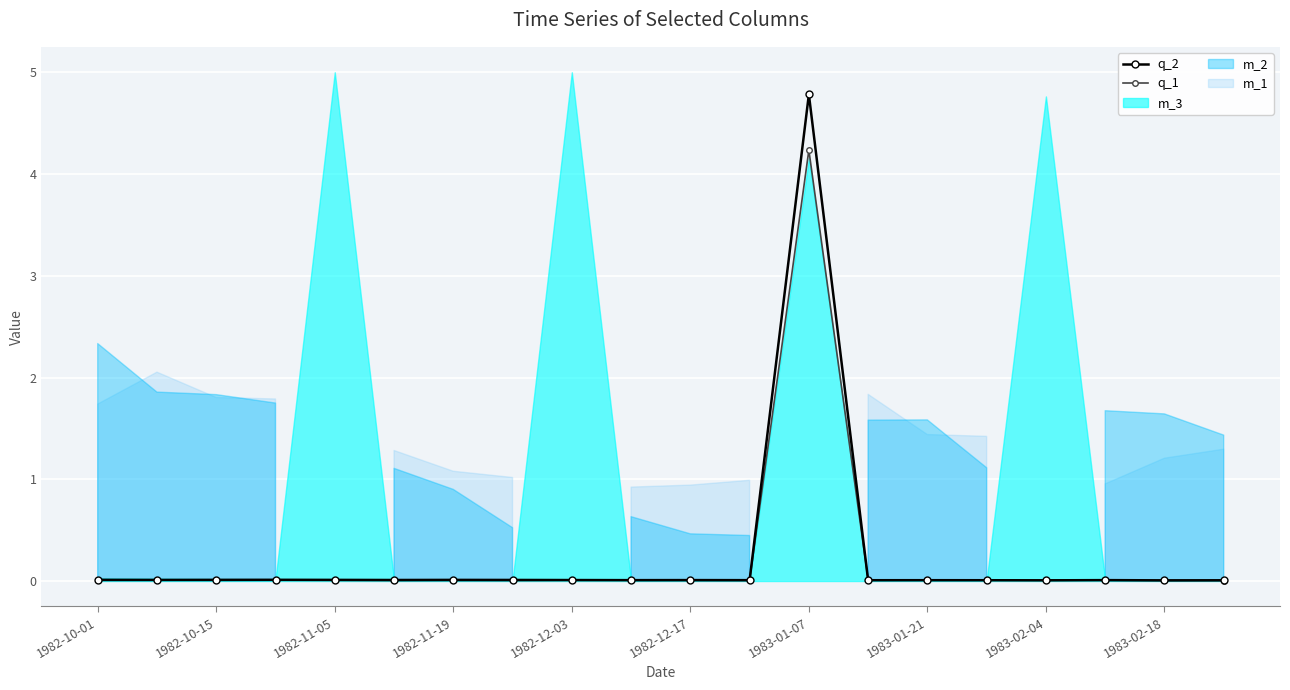

How many intersections are there between q_1 and q_2?

2